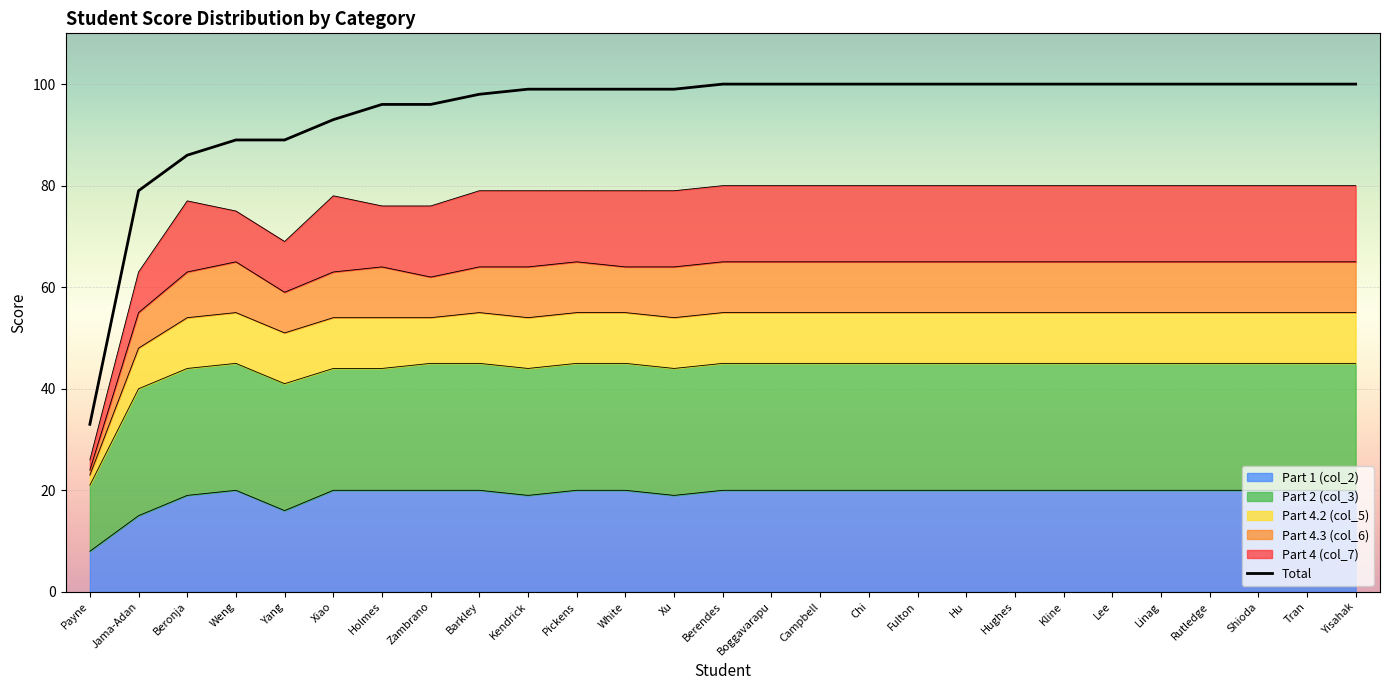

What is the label of the 15th point from the right?

Xu